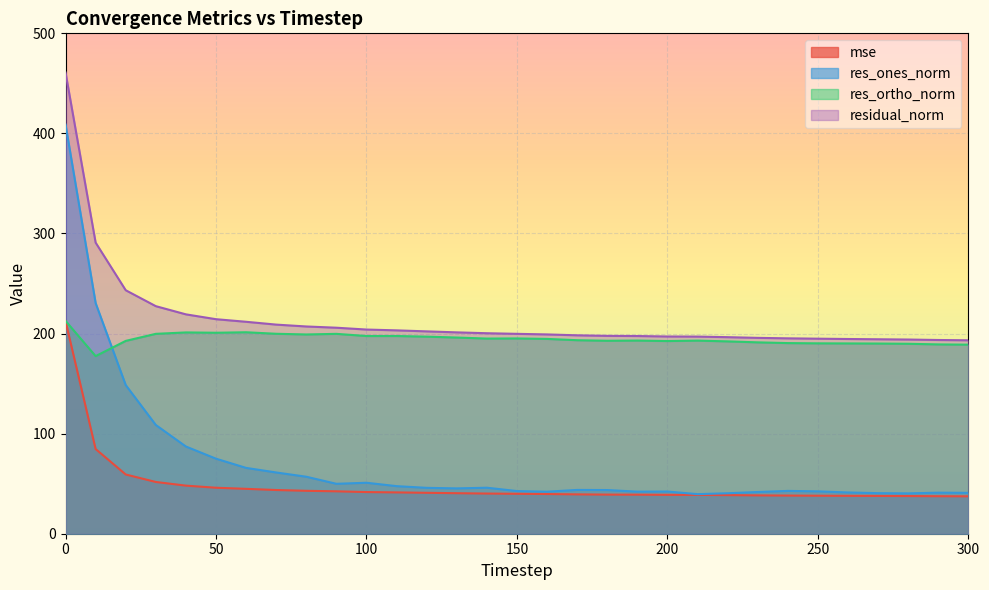

What is the difference between the maximum and minimum values in the res_ones_norm series?

369.3